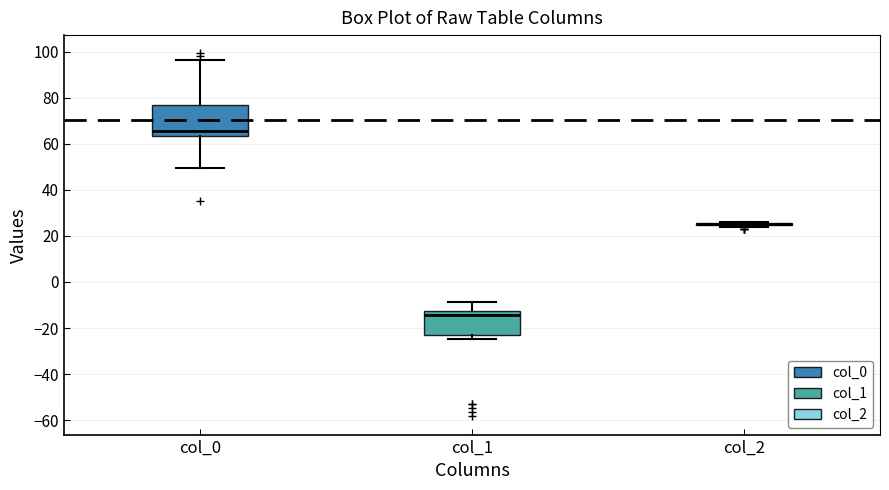

Reading left to right, transcribe this box plot: for each box, give where its median line is, the range the box spans, and where its two whiskers end, as read against the y-axis. The values are not printed on the chart, so give them approximately, as read against the axis.

col_0: median 66, box 64 to 76, whiskers 50 to 96
col_1: median -14, box -22 to -12, whiskers -24 to -8
col_2: box collapsed to a line at 26, whiskers 24 to 26